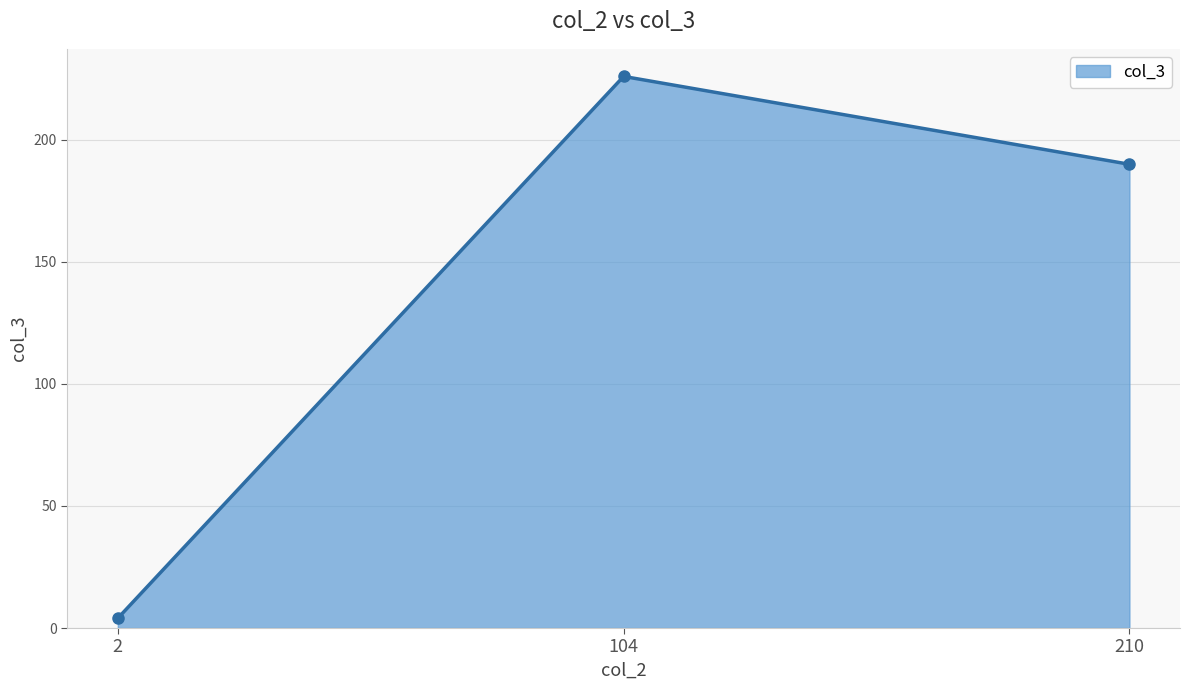

Between 210 and 104, which is larger?

104